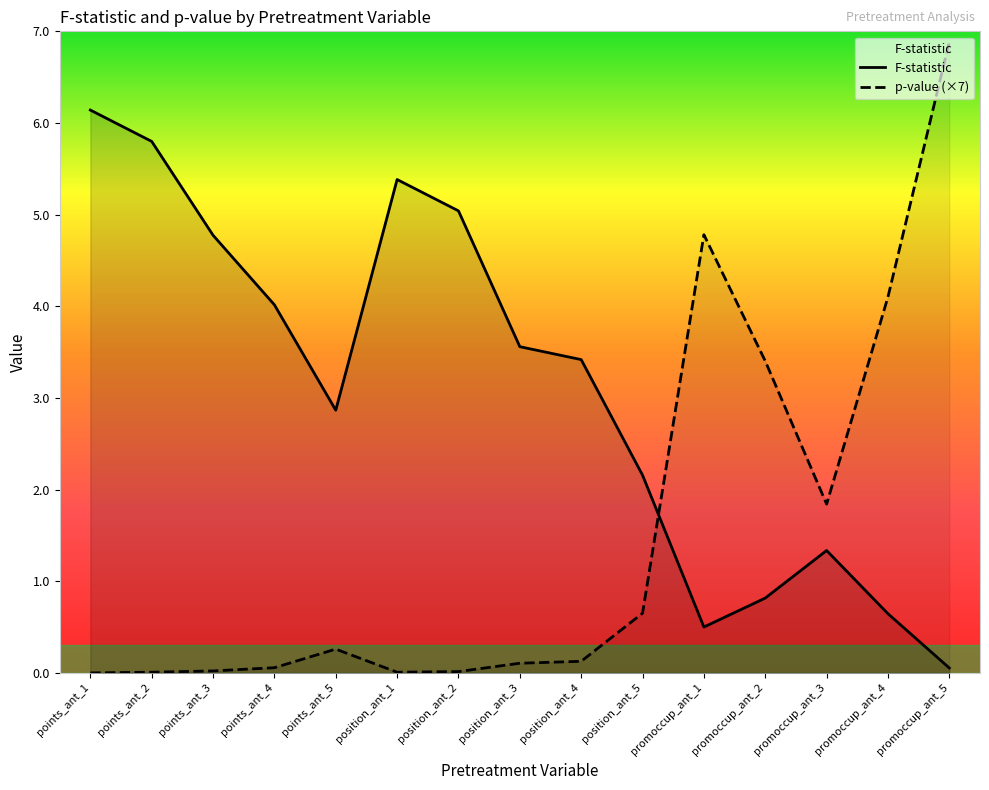

True or false: F-statistic and p-value cross at least once.

True